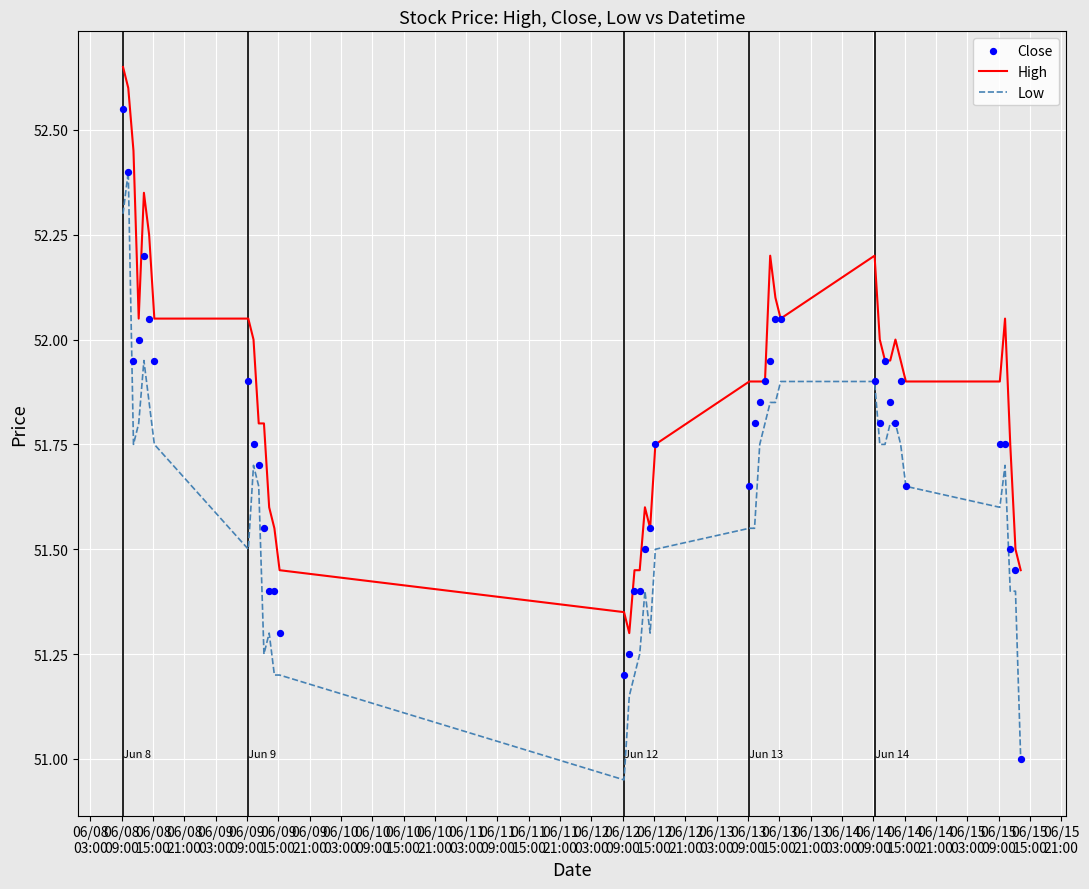

True or false: High and Low intersect in this chart.

False